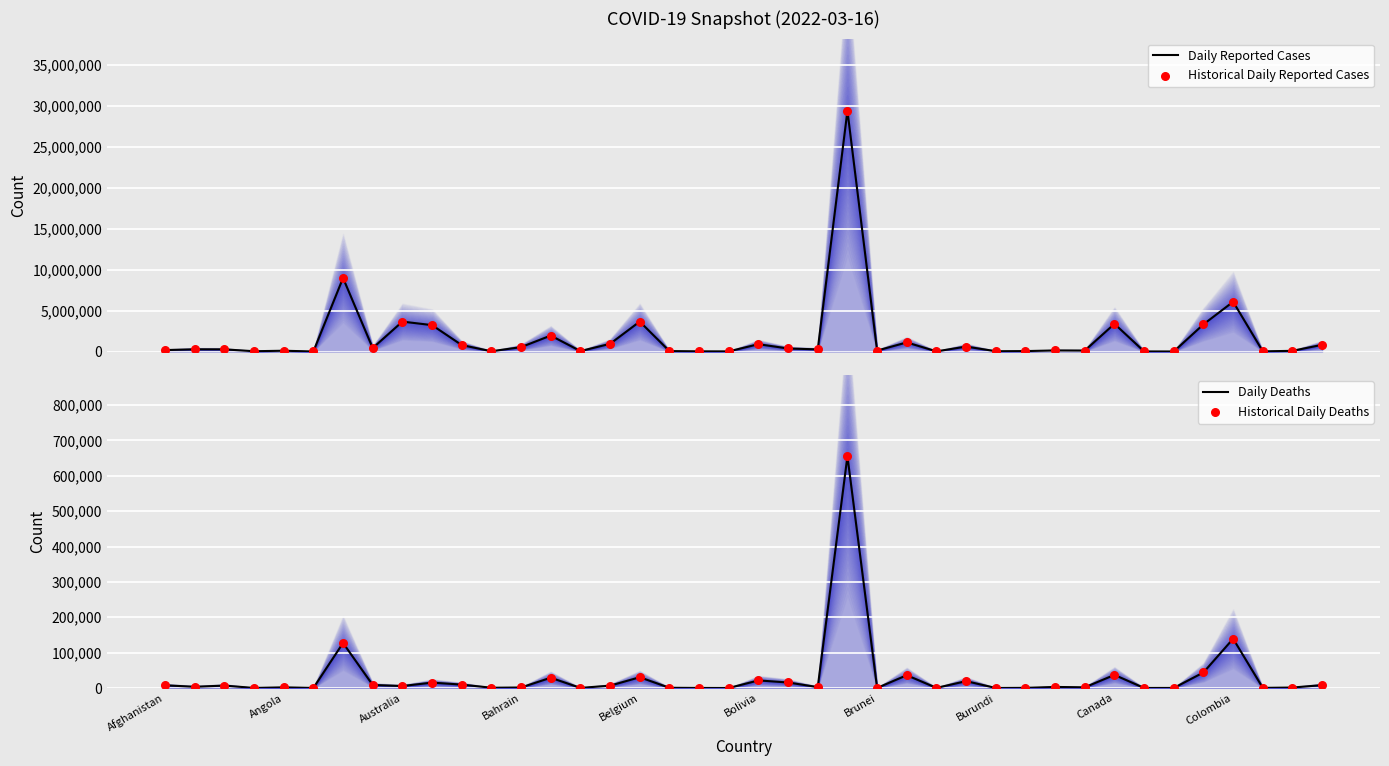

Is the value of Daily Reported Cases at 25 greater than the value of Historical Daily Deaths at 33?

Yes